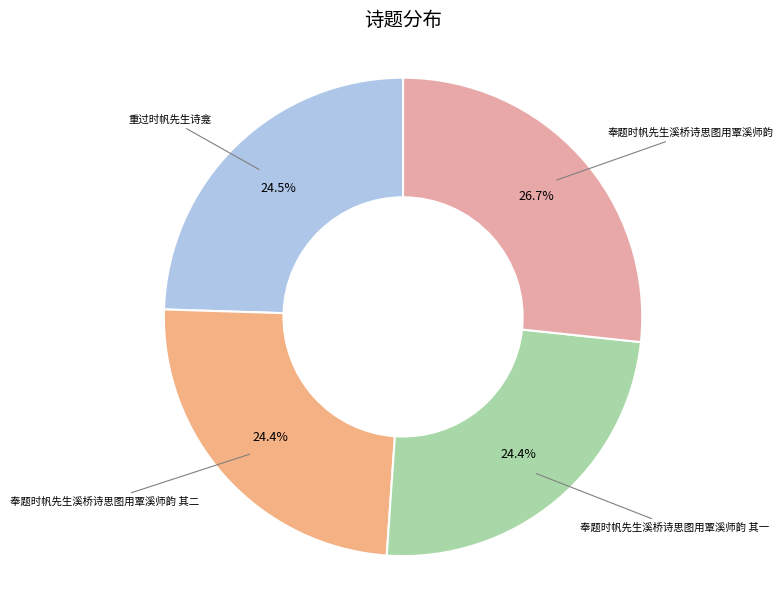

The 重过时帆先生诗龛 slice represents 39% of the pie. True or false?

False